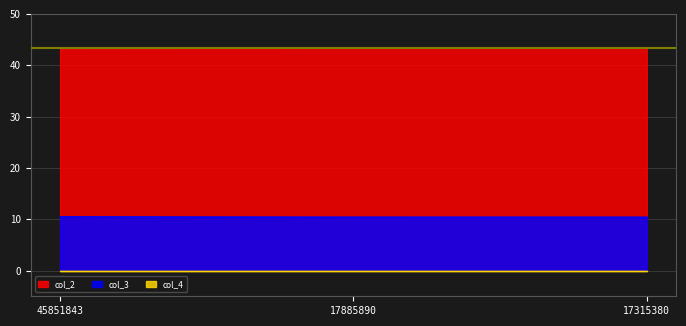

Does the chart have visible grid lines?

Yes